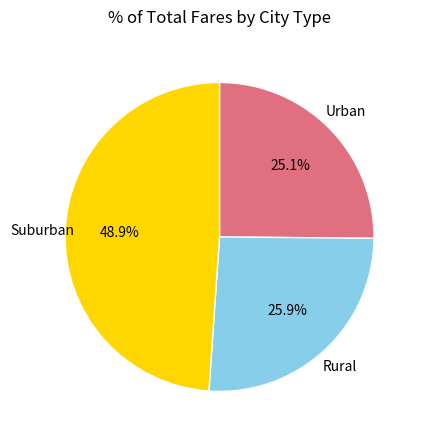

To the nearest percent, what is the average slice percentage?

33%